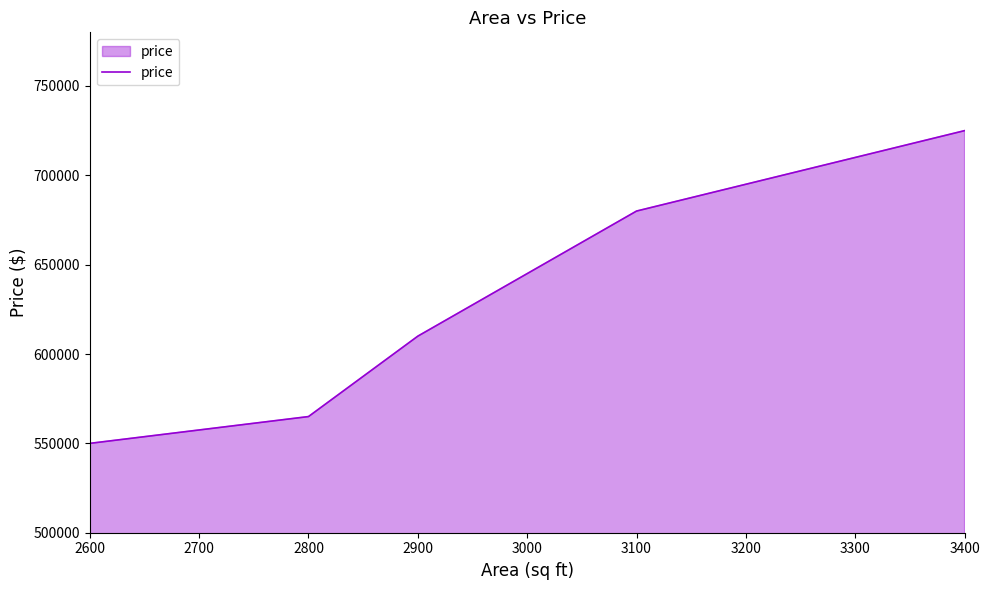

The value at 2800 is 565000. True or false?

True